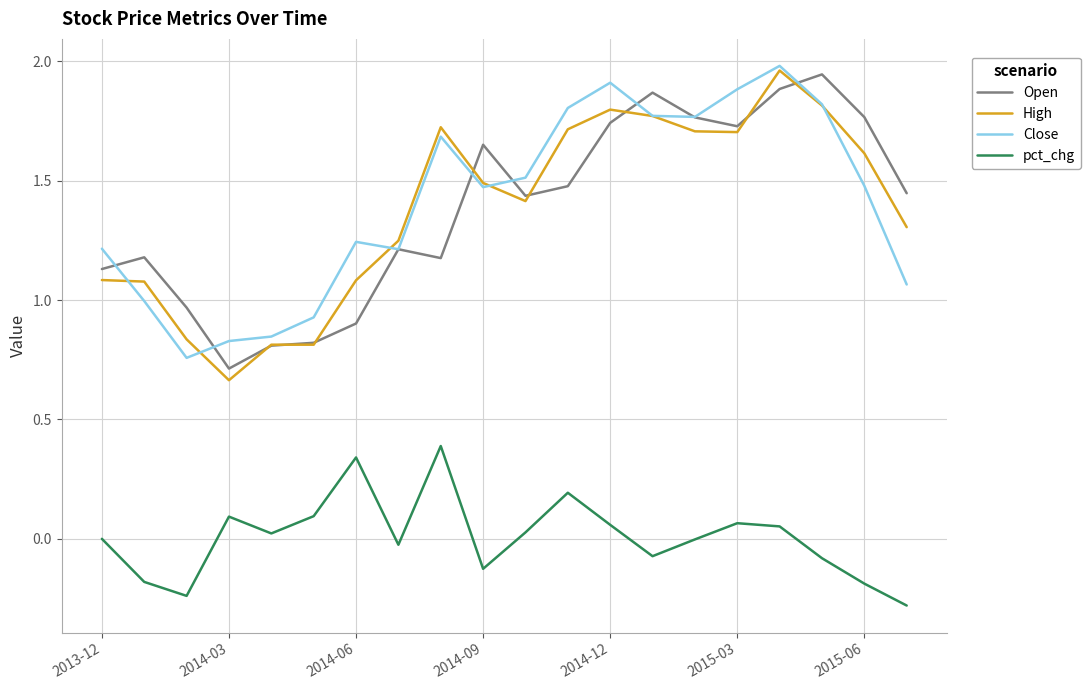

True or false: Close and pct_chg intersect in this chart.

False